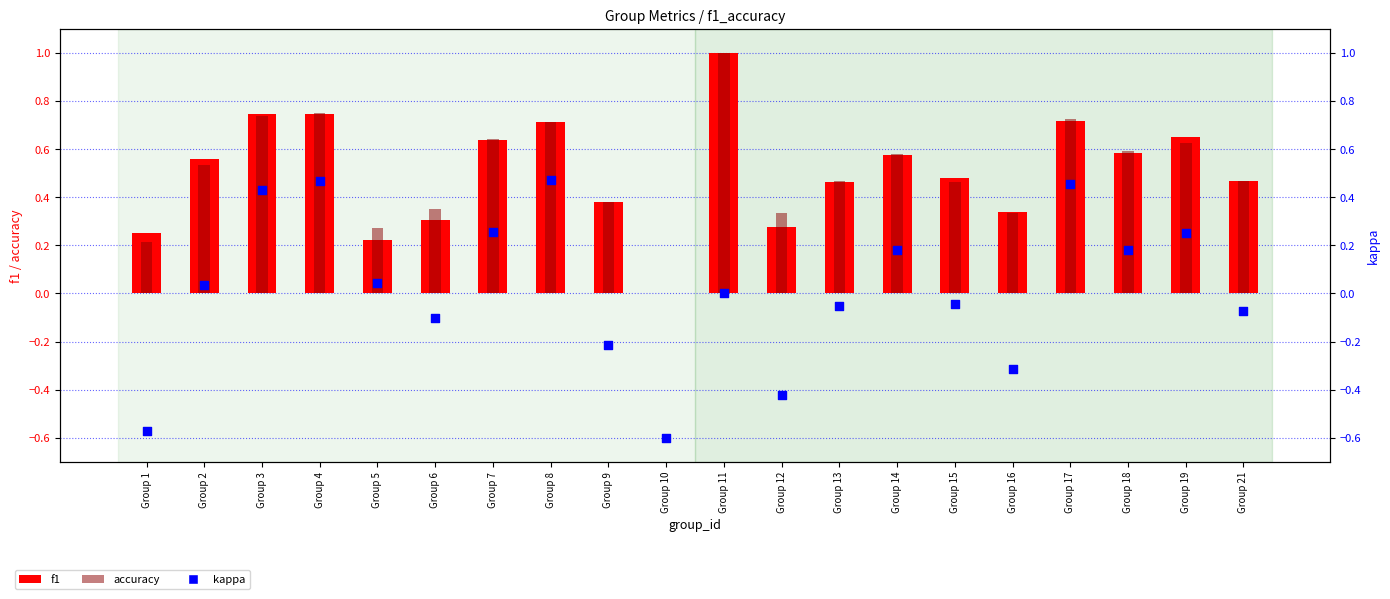

Which series has the largest total across all categories?

accuracy